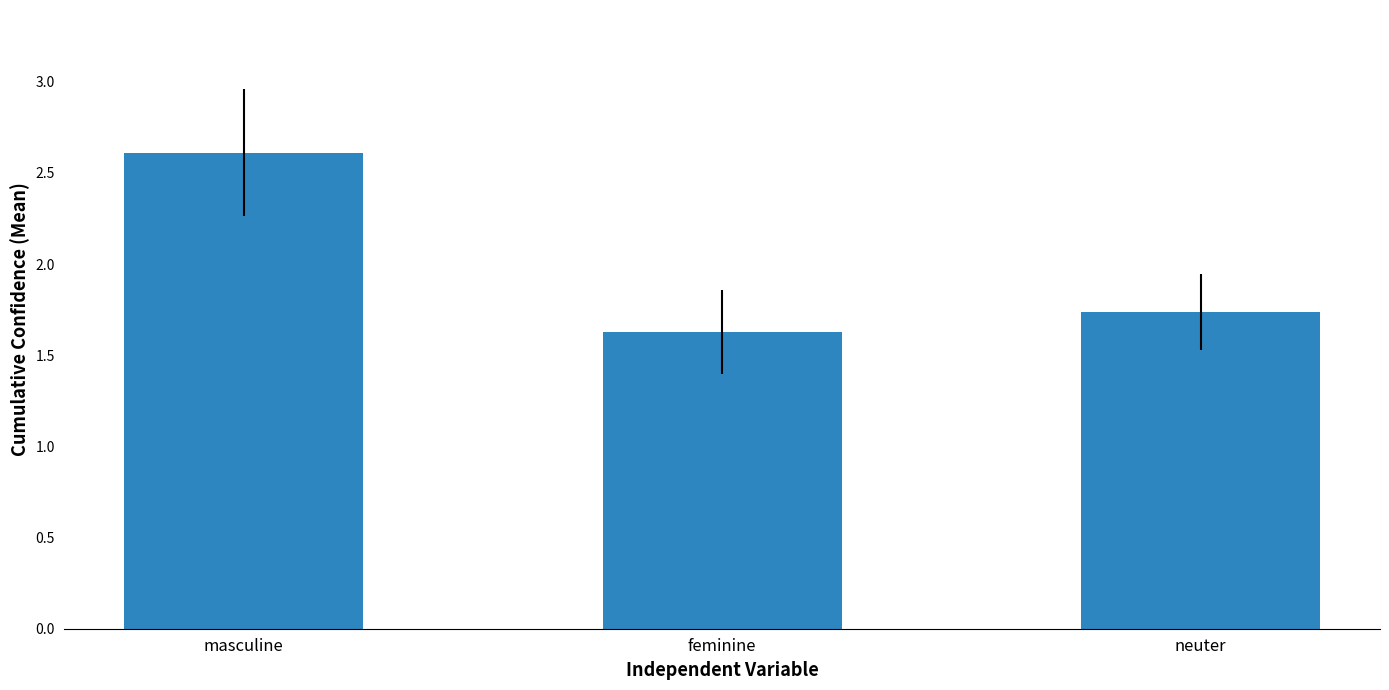

Which category has the lowest value across all series?

feminine